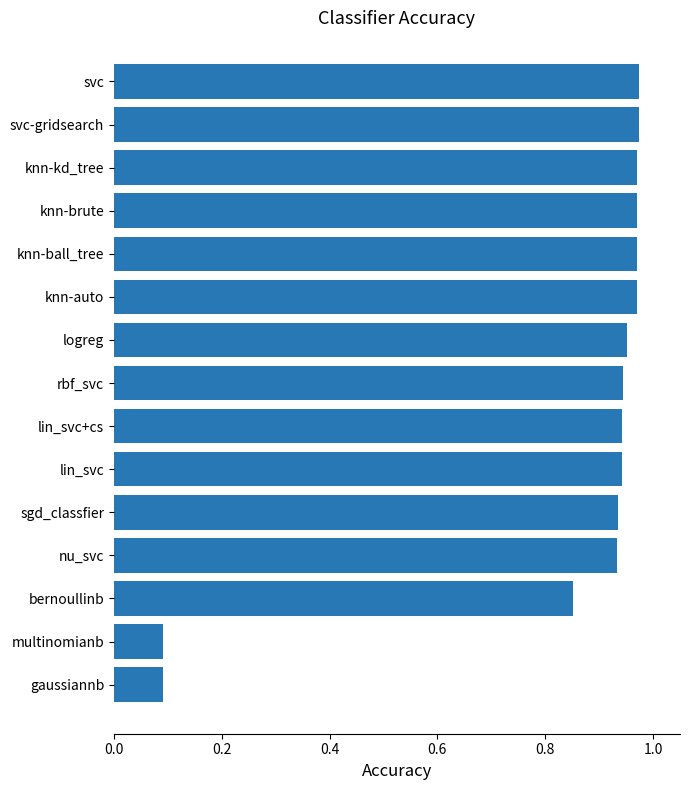

What is the average value?

0.8